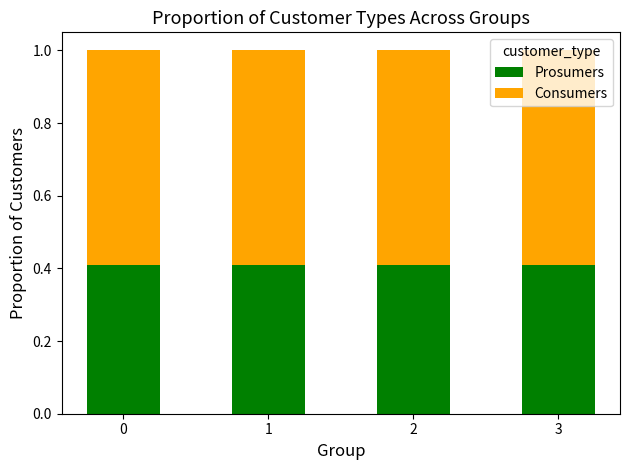

The value of Prosumers at 2 is 0.1. True or false?

False